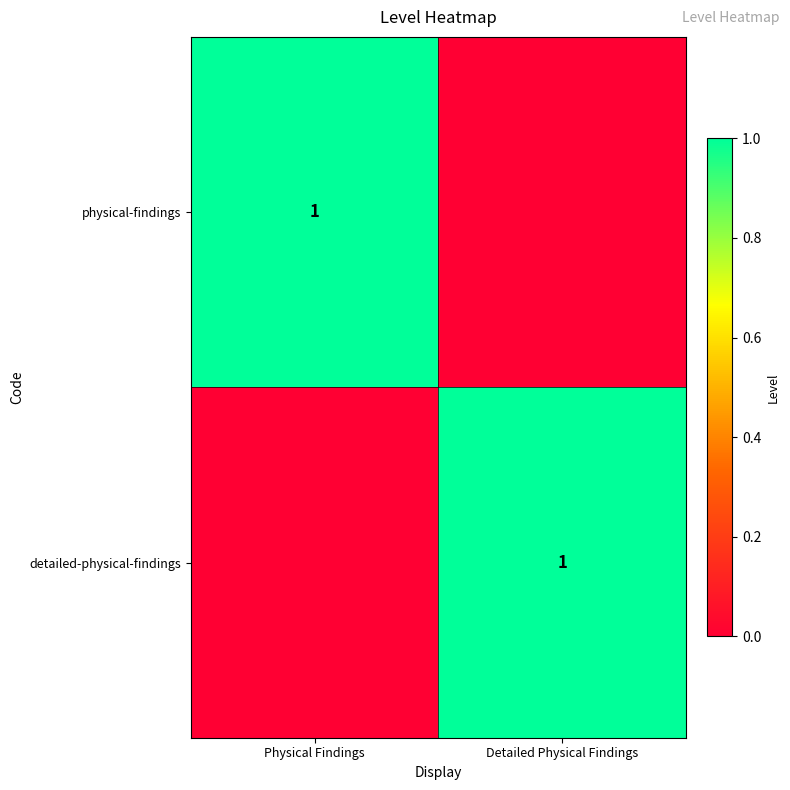

The value of detailed-physical-findings at Detailed Physical Findings is 1. True or false?

True